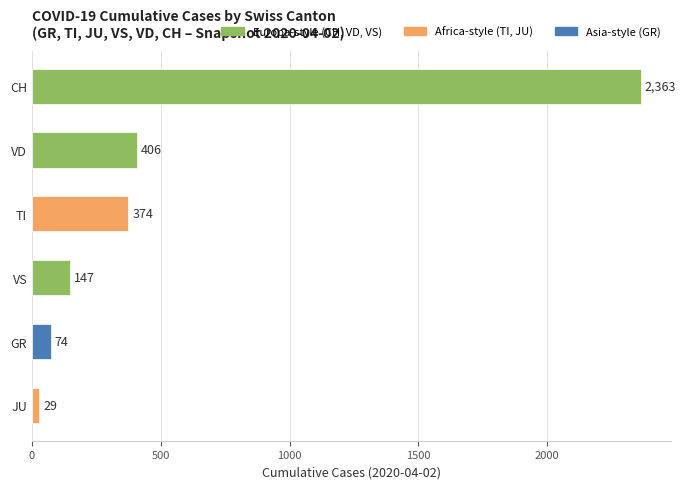

Where is the data nearest to the value 1196?

VD